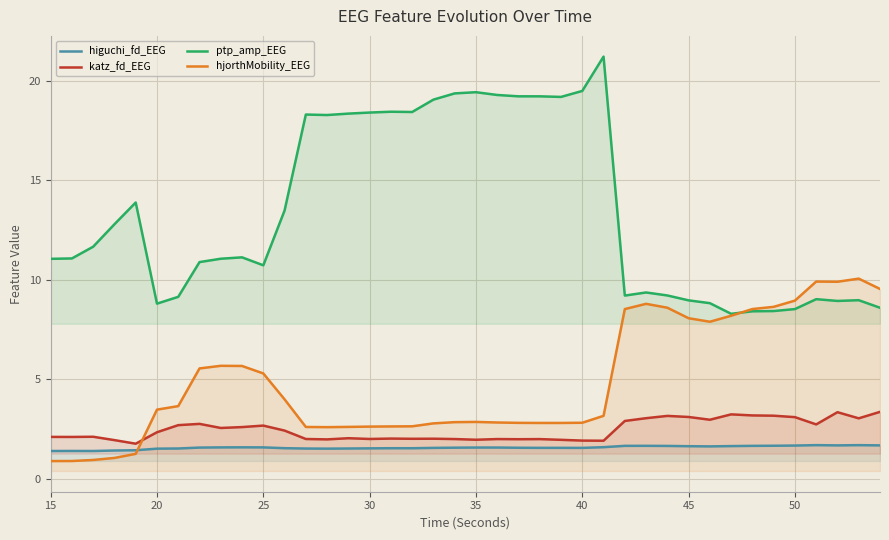

List the series in order of their peak value, highest first.

ptp_amp_EEG, hjorthMobility_EEG, katz_fd_EEG, higuchi_fd_EEG